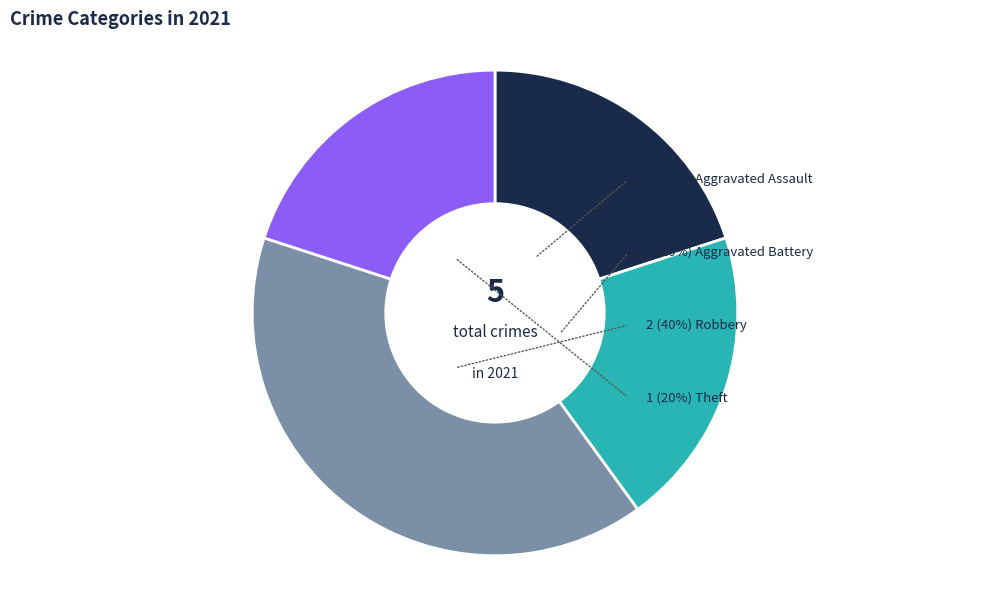

To the nearest percent, what is the average slice percentage?

25%